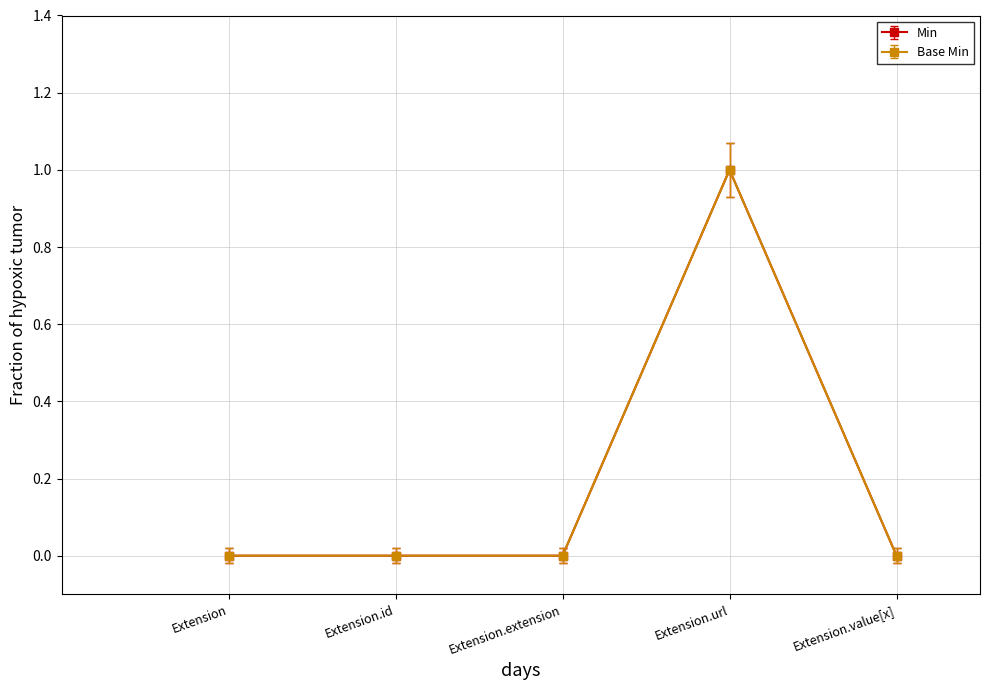

What is the label of the 2nd point from the left?

Extension.id